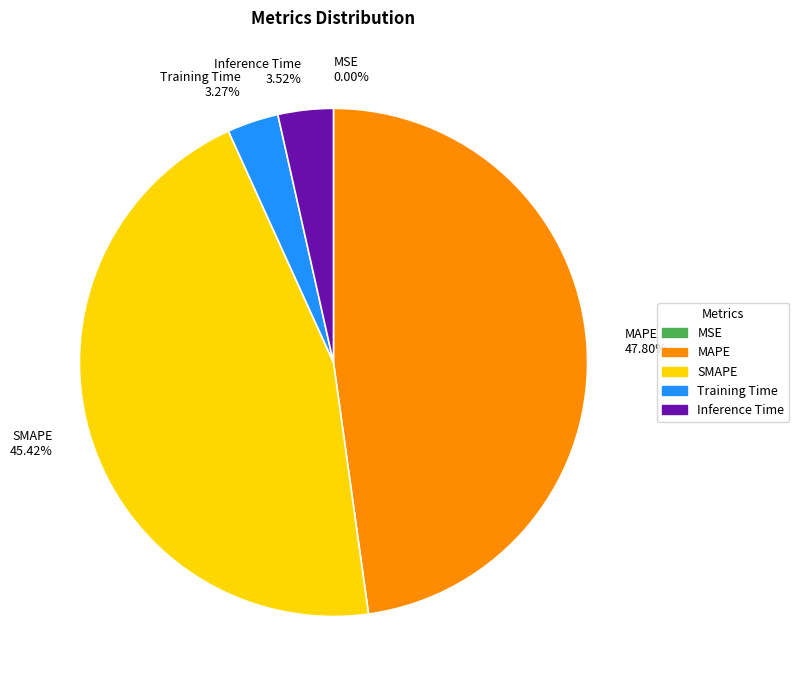

Which has a higher value, MAPE 47.80% or Training Time 3.27%?

MAPE 47.80%